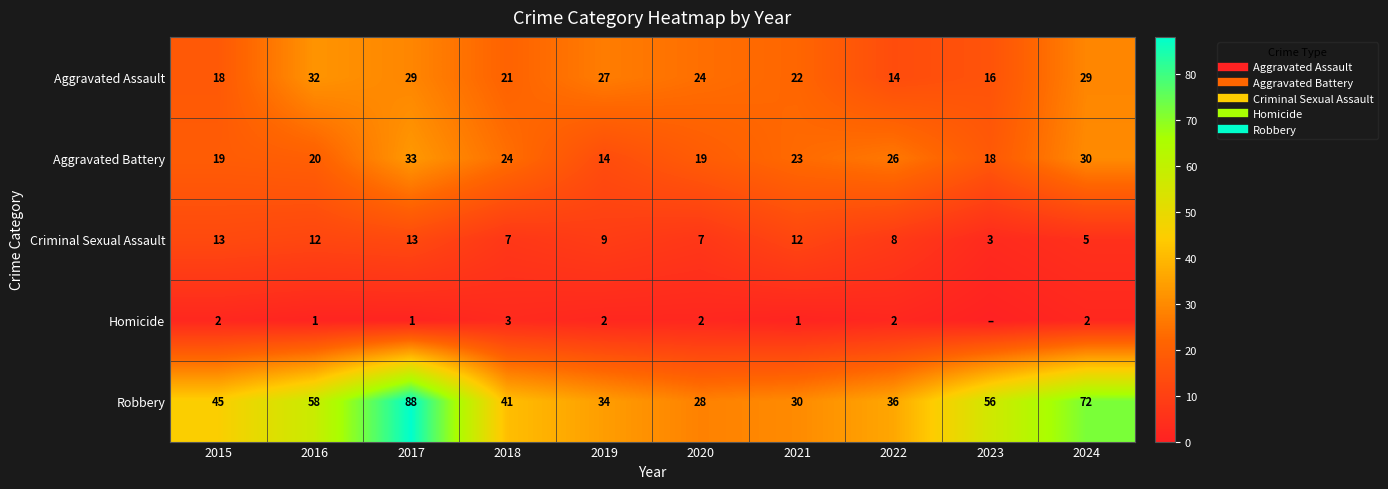

Which series has the largest range (max minus min)?

Robbery